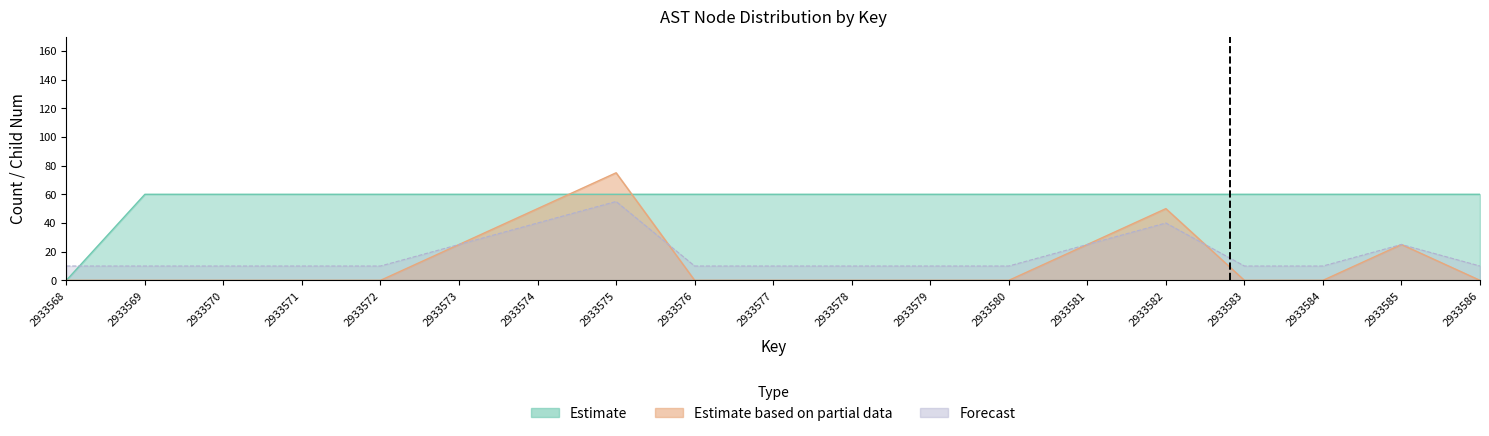

True or false: childNum has more than 2 points higher than both neighbors.

True